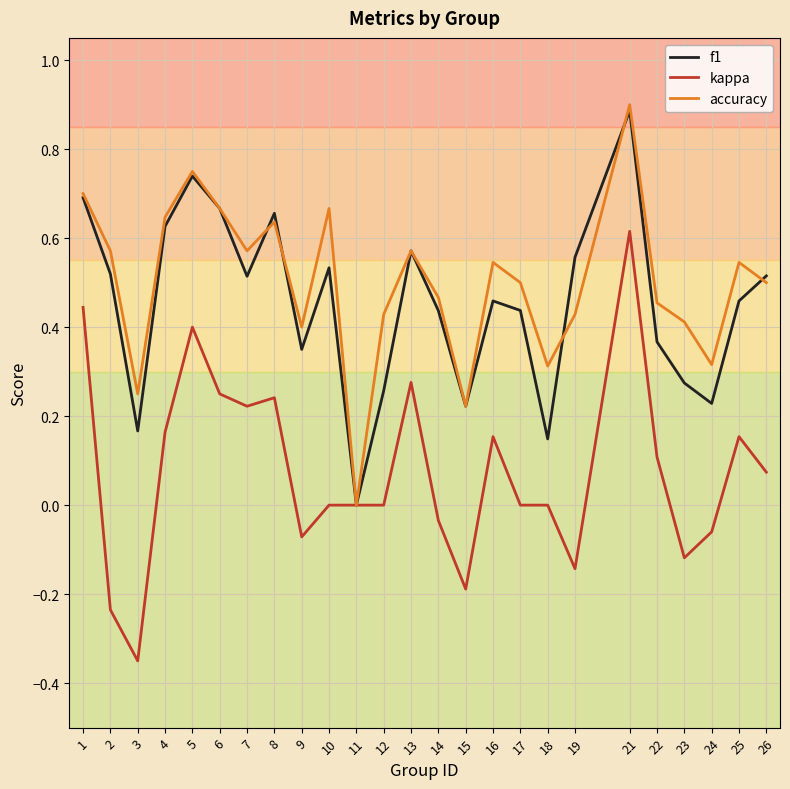

What is the sum of all accuracy values?

12.5